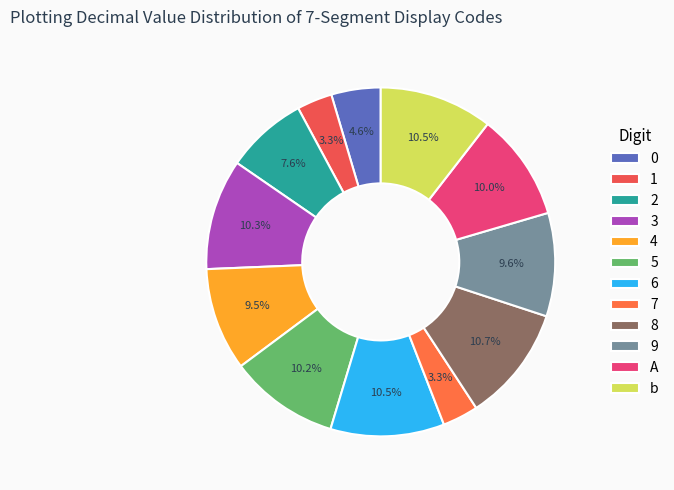

How many slices are in this pie chart?

12